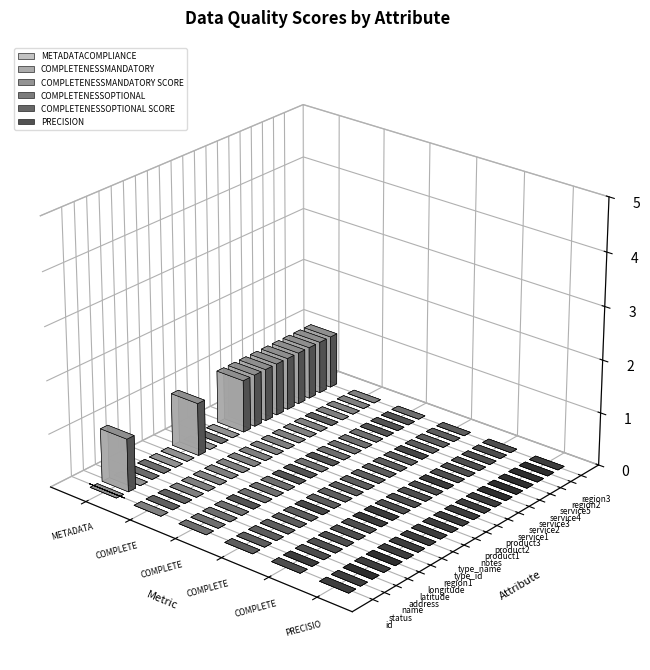

What is the maximum value for METADATACOMPLIANCE?

1